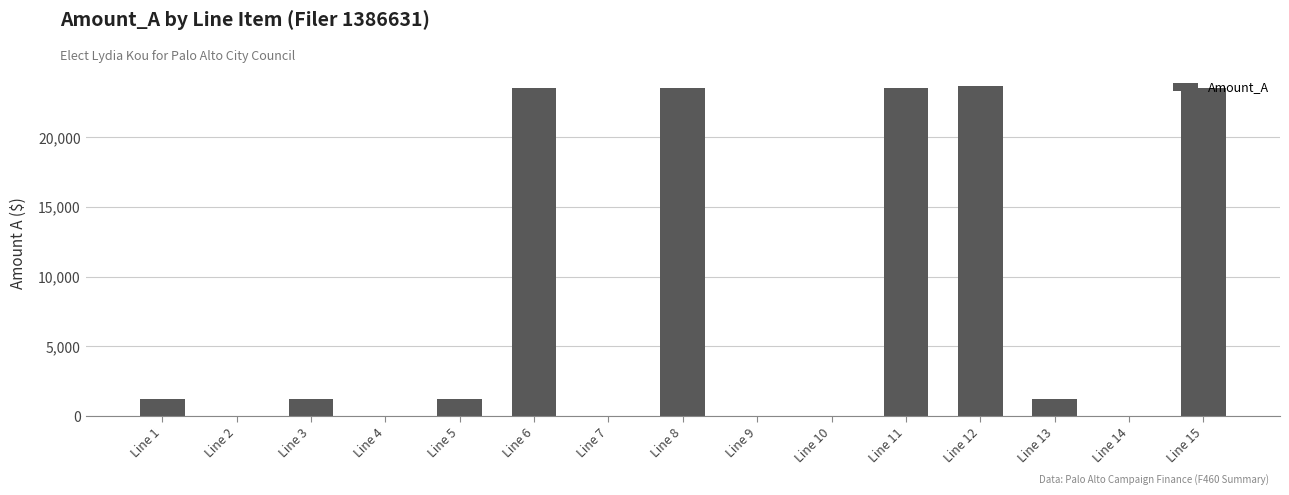

Read the value at Line 12.

23663.4